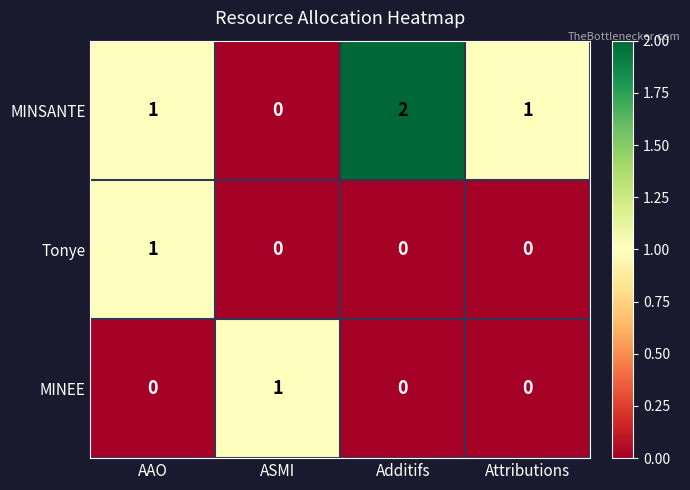

Reading right to left, what are all the values shown in this chart?

MINSANTE: 1	2	0	1
Tonye: 0	0	0	1
MINEE: 0	0	1	0